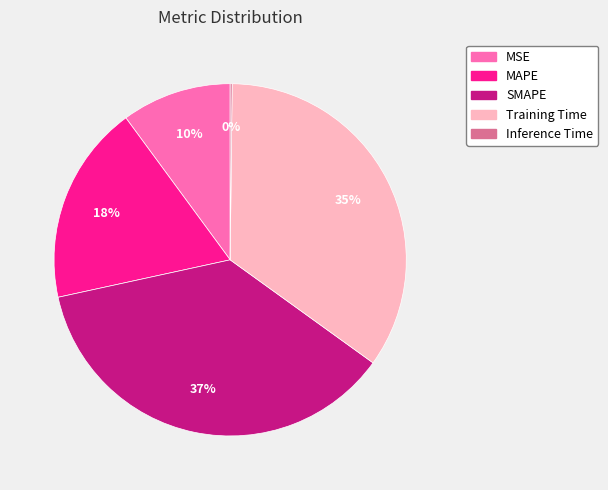

What is the largest slice in the pie chart?

SMAPE